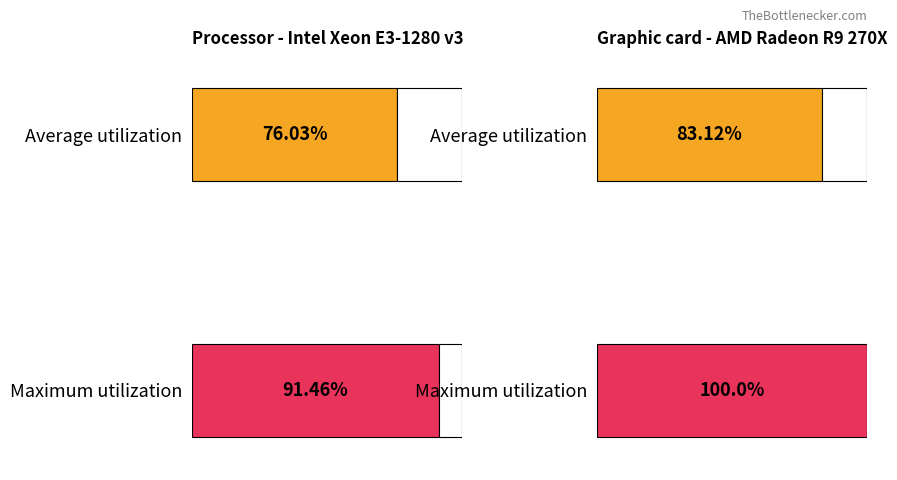

What is the greatest value displayed?

100